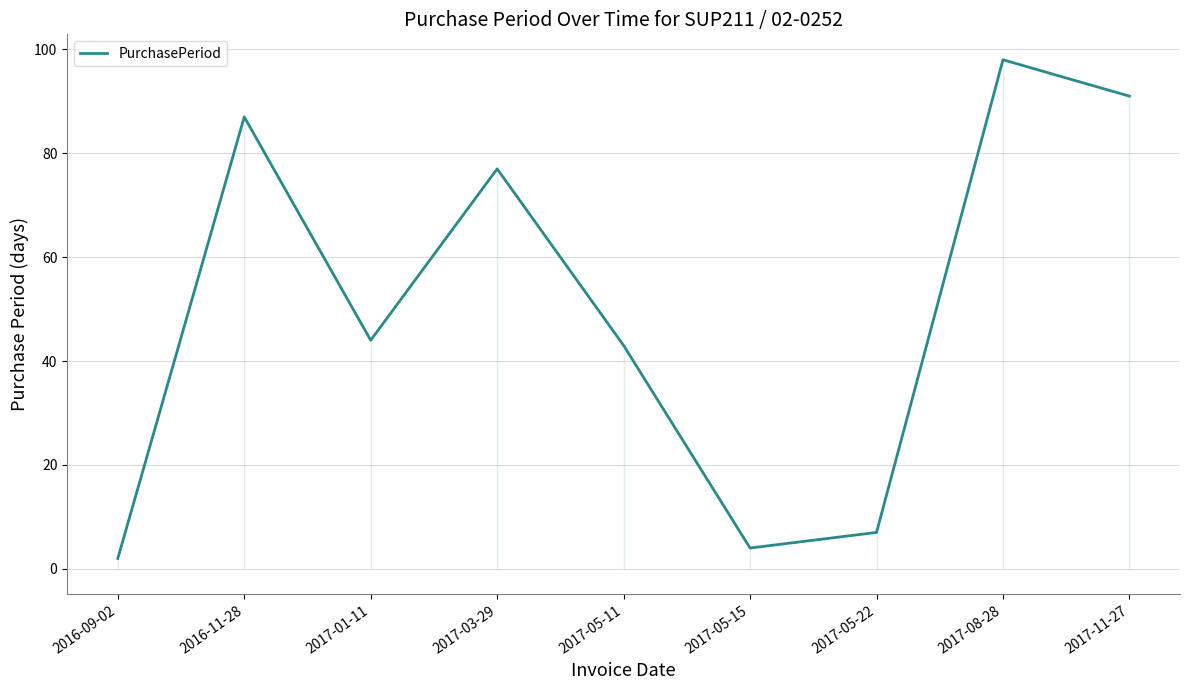

Rank the categories by value from highest to lowest.

2017-08-28, 2017-11-27, 2016-11-28, 2017-03-29, 2017-01-11, 2017-05-11, 2017-05-22, 2017-05-15, 2016-09-02